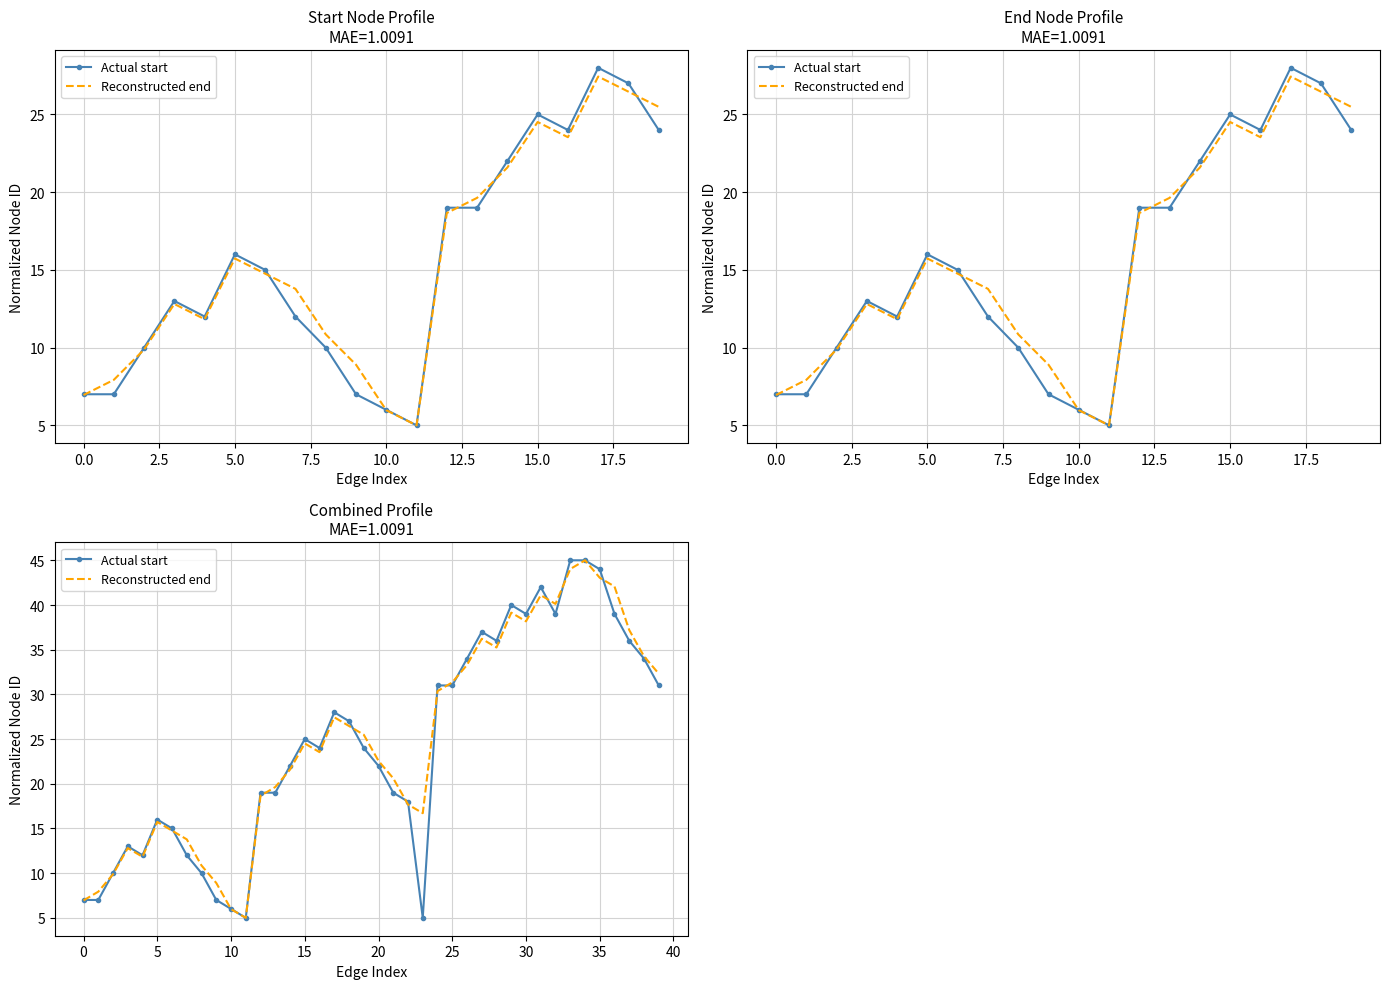

What value does the Actual start series have at 23?

5.0